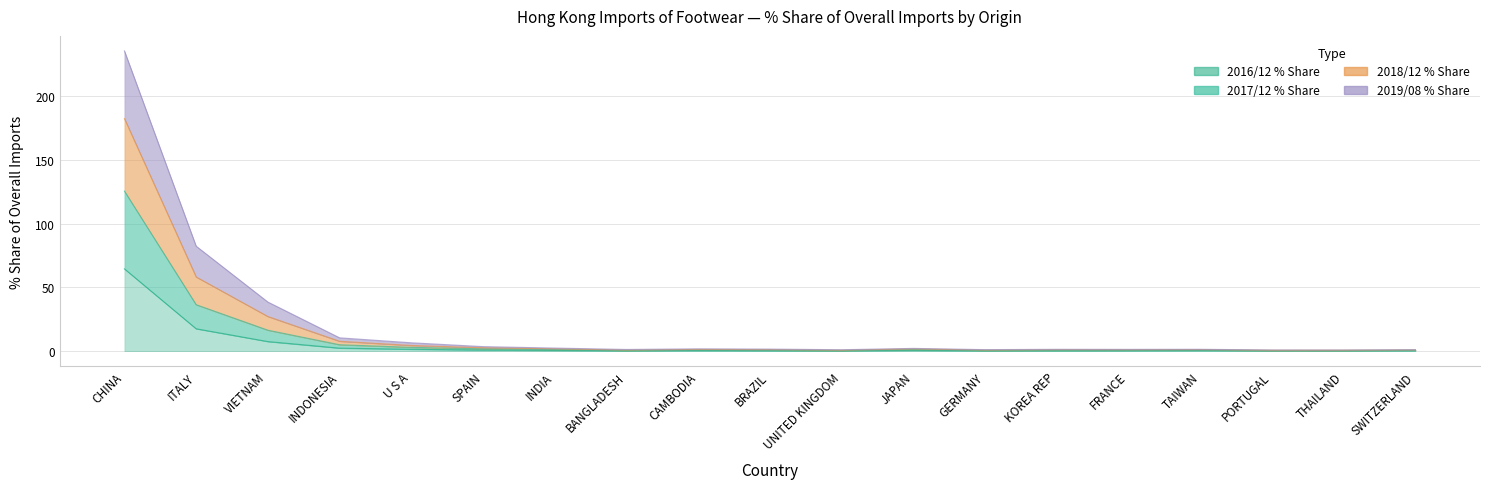

At which category is the sum across all series the highest?

CHINA